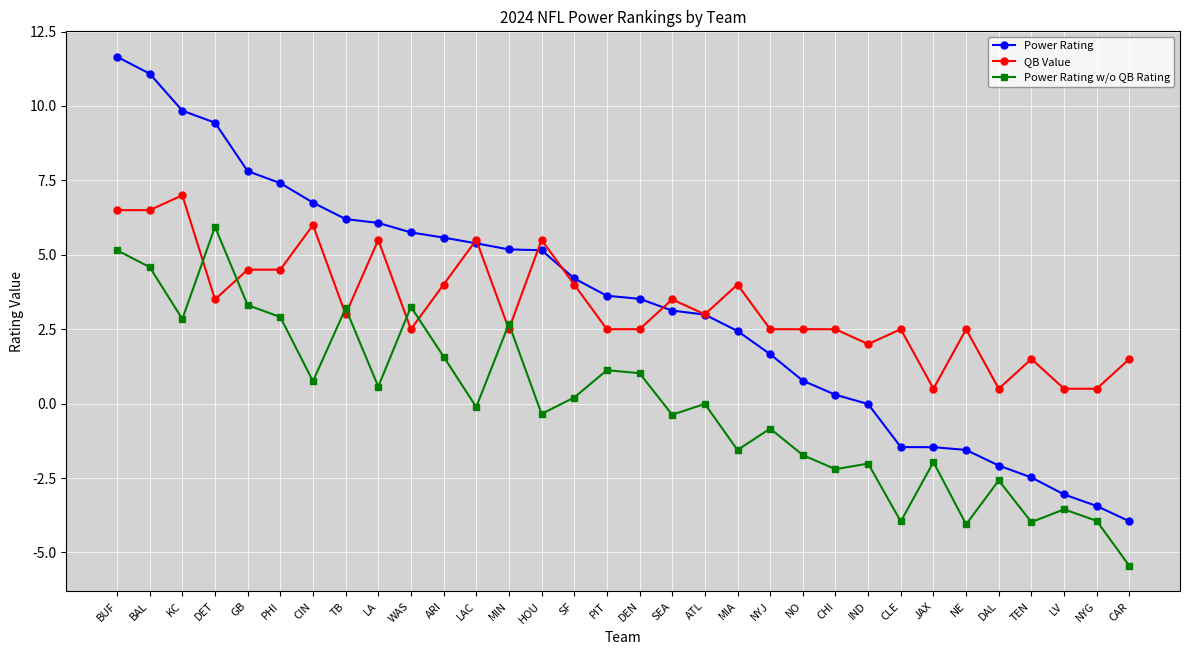

What is the difference between the maximum and minimum values in the Power Rating series?

15.6